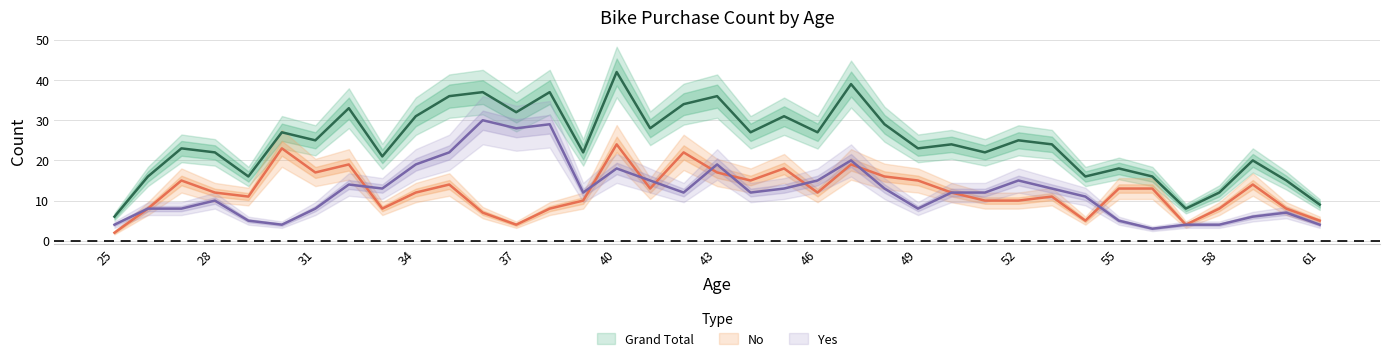

The value of Grand Total at 33 is 21. True or false?

True